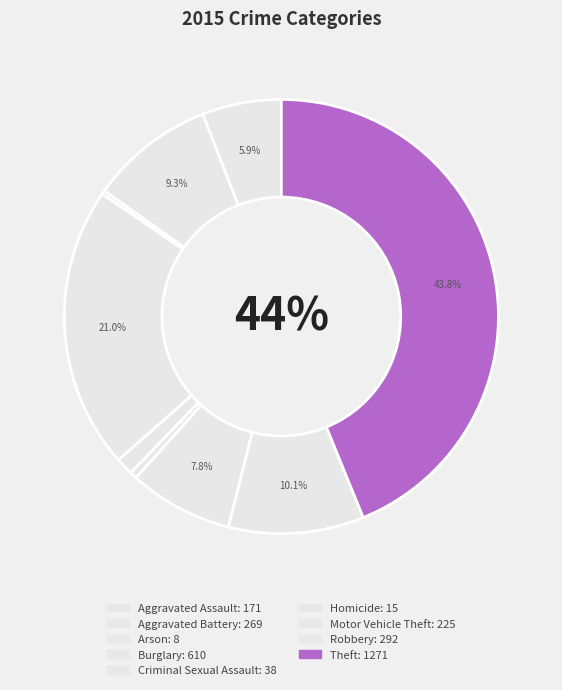

What is the ratio of the value at Criminal Sexual Assault to the value at Homicide?

2.5